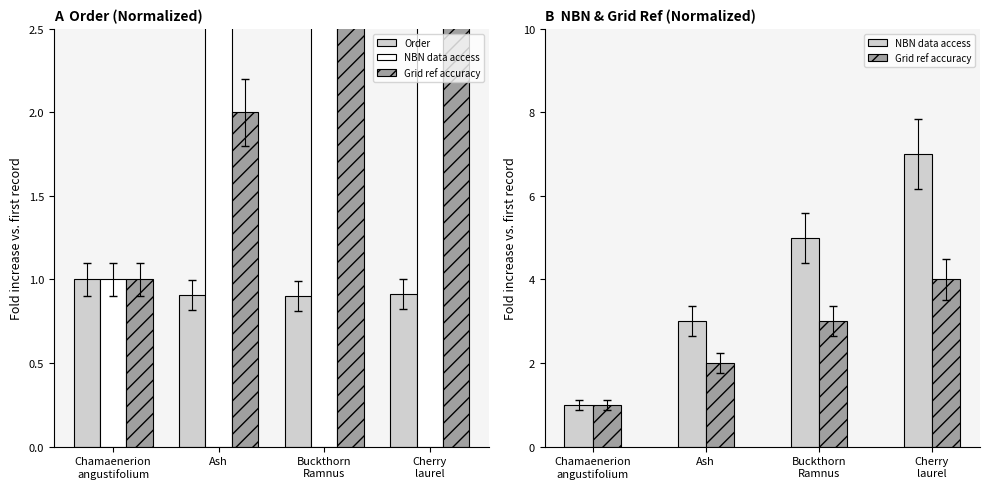

Which series has the largest range (max minus min)?

NBN data access